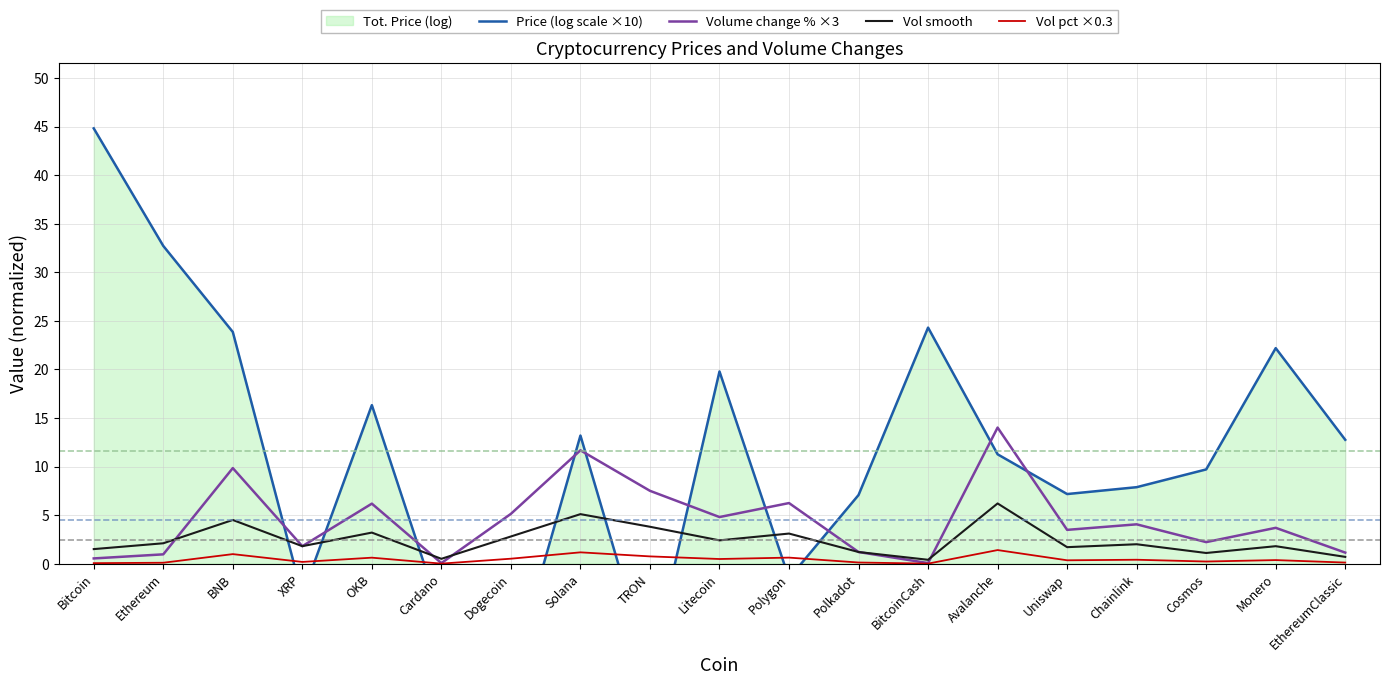

At which label is Vol smooth closest to 3?

Polygon